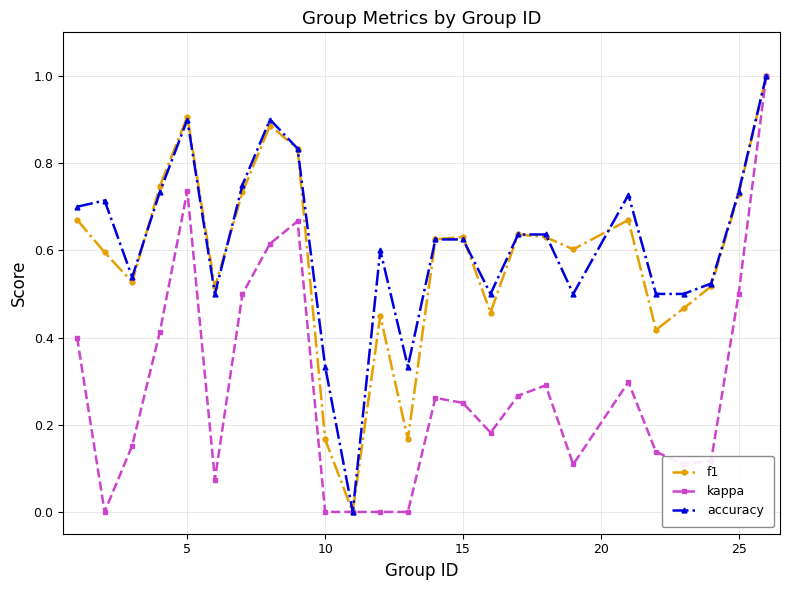

True or false: f1 has more than 0 interior local peaks.

True